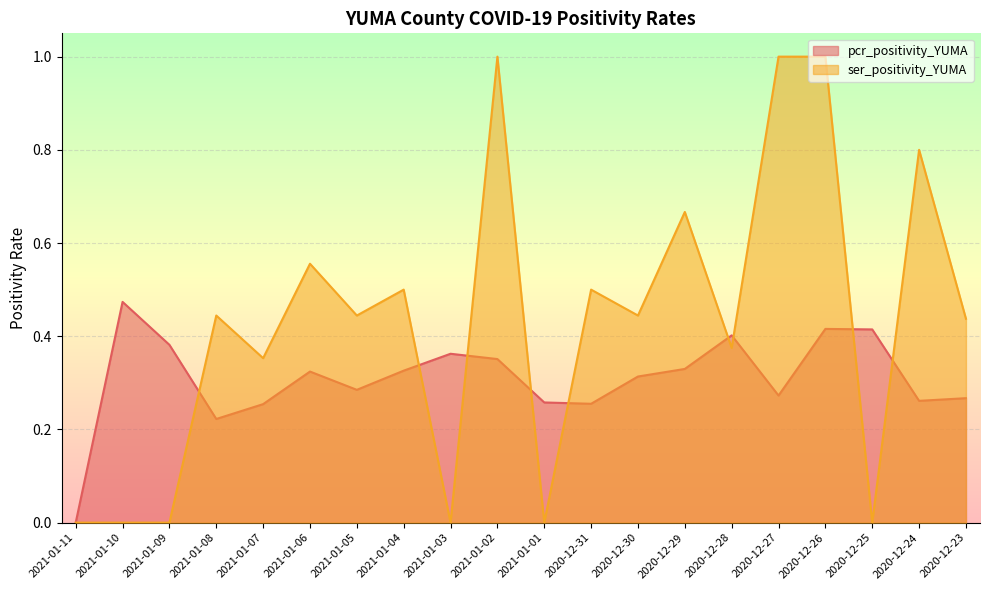

Between which two adjacent categories do pcr_positivity_YUMA and ser_positivity_YUMA first intersect?

2021-01-09 and 2021-01-08